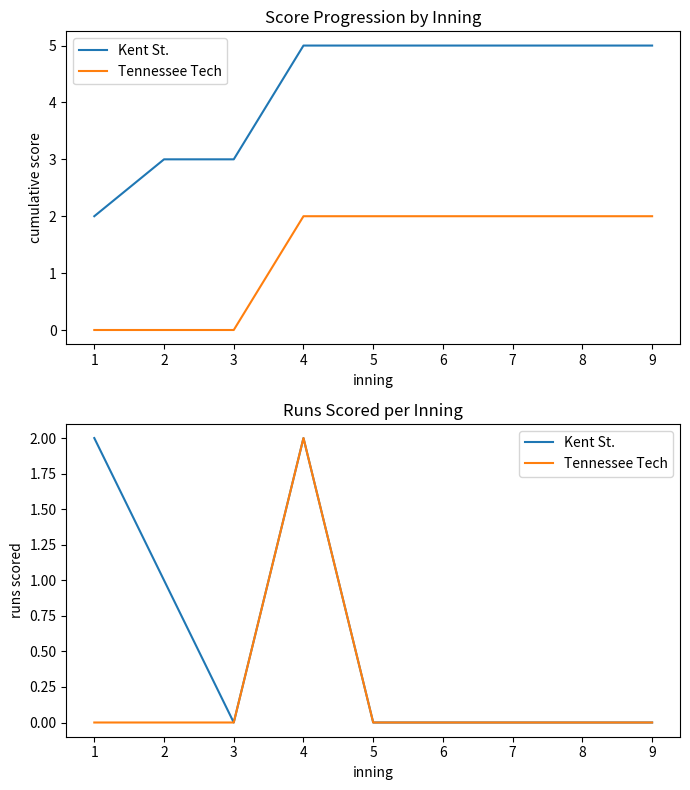

True or false: Tennessee Tech and Kent St. intersect in this chart.

False